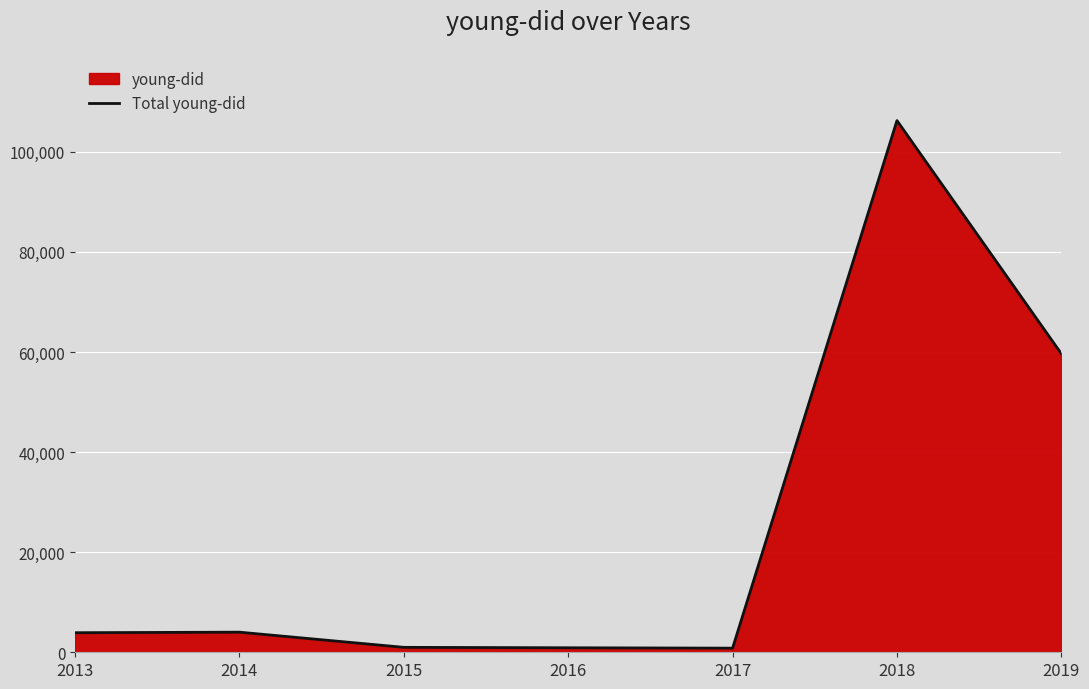

Read the value at 2013, to the nearest 10.

3910